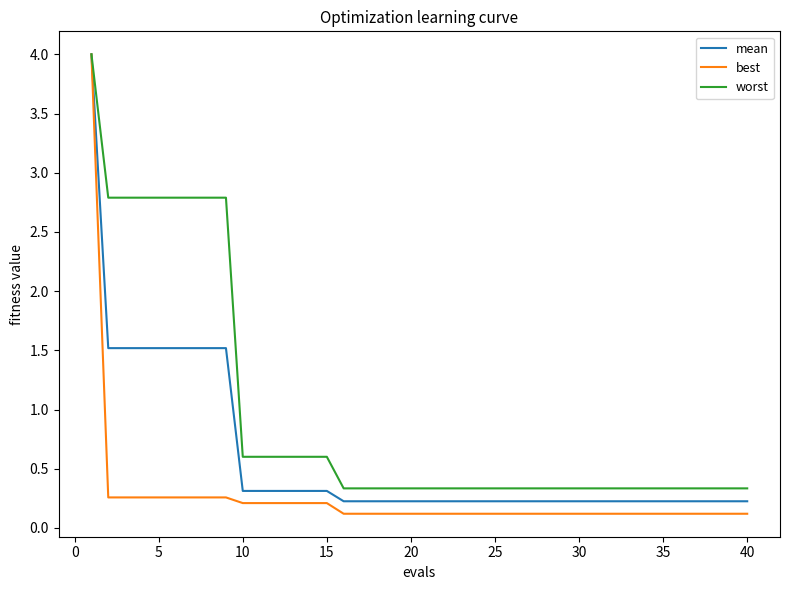

What is the maximum value shown in the chart?

4.0